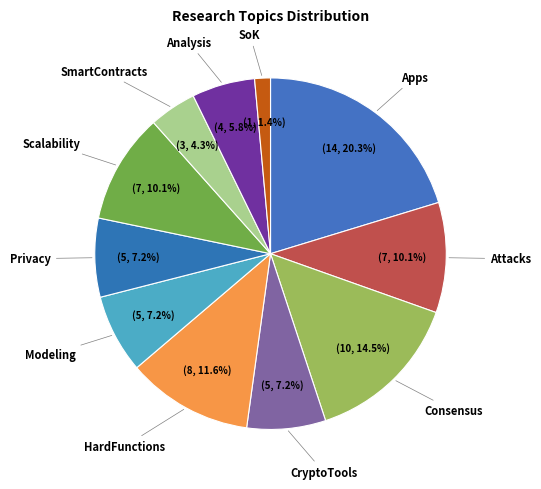

How many segments does this pie chart have?

11